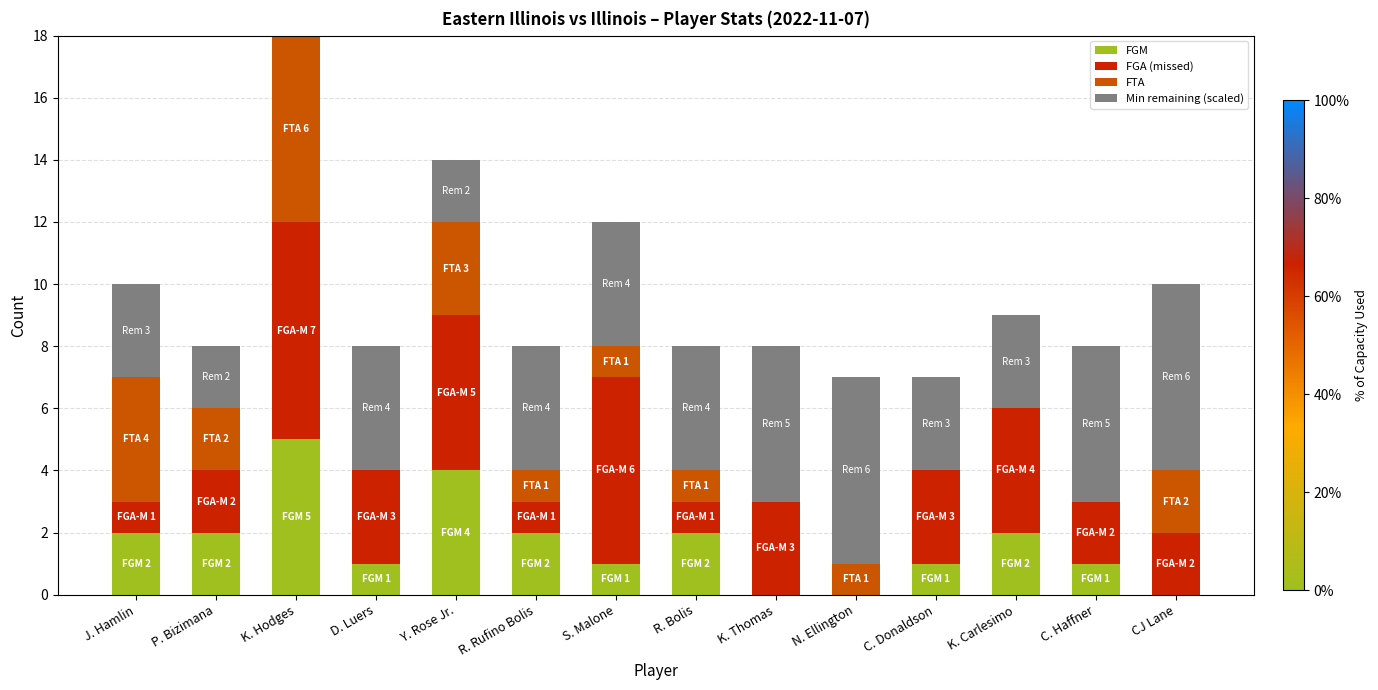

What is the sum of all FGM values?

23